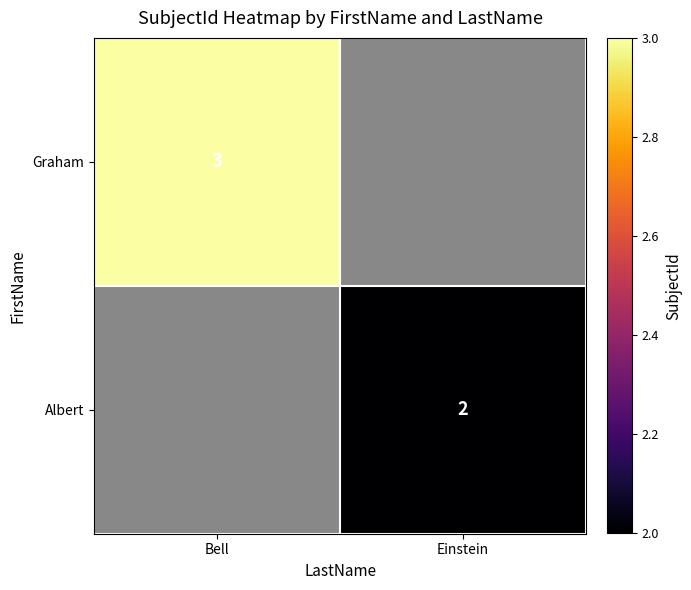

True or false: Graham has a value of 2 at Bell.

False